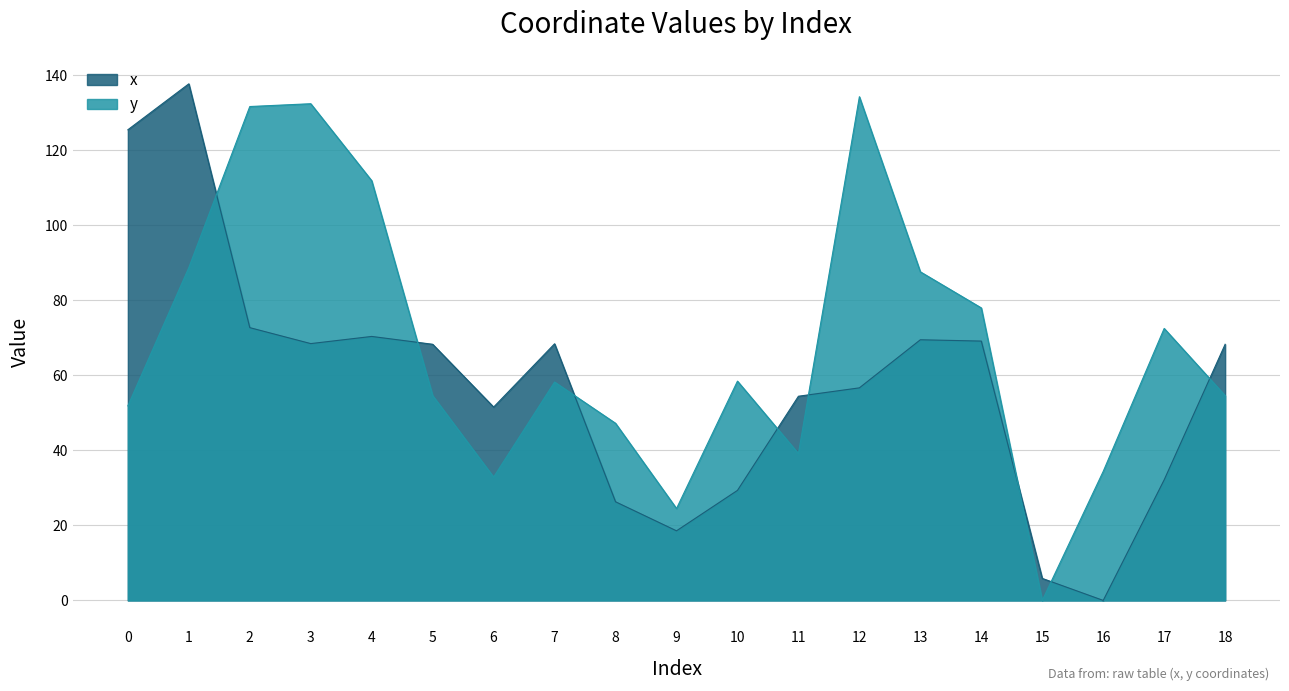

Count the number of categories in the chart.

19